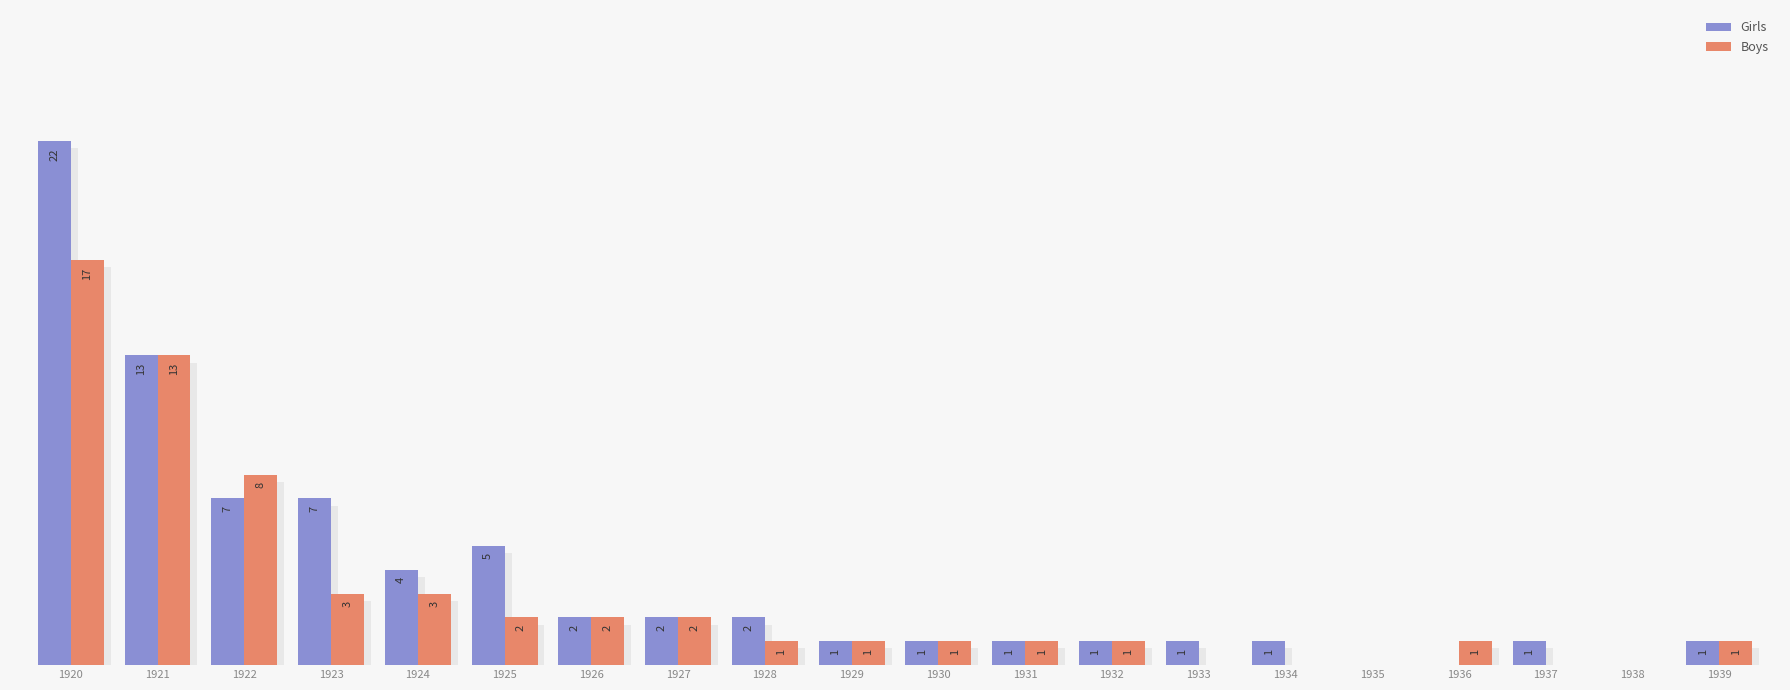

What is the value of the Boys bar at the 20th from the left?

1